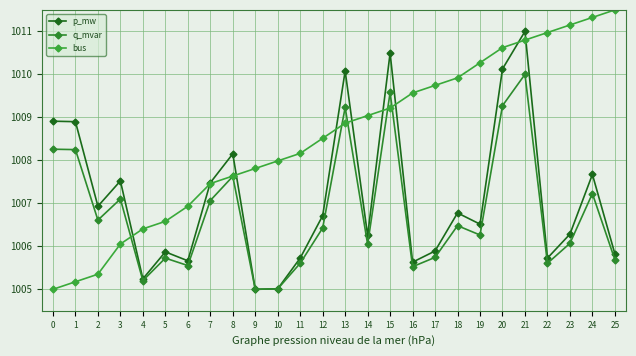

Rank the categories by bus value from highest to lowest.

25, 24, 23, 22, 21, 20, 19, 18, 17, 16, 15, 14, 13, 12, 11, 10, 9, 8, 7, 6, 5, 4, 3, 2, 1, 0